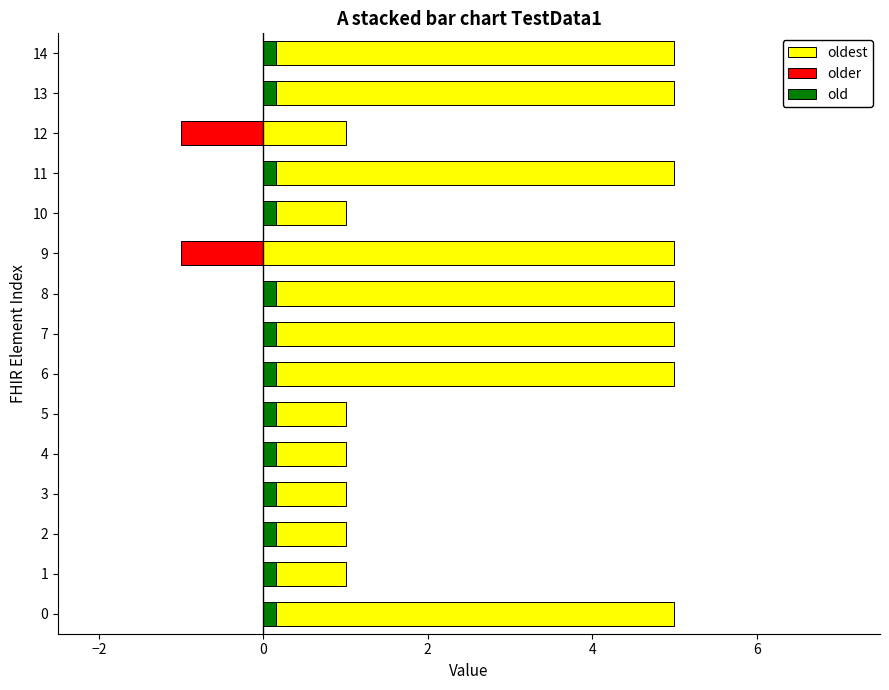

The value of oldest at 11 is 5.0. True or false?

True